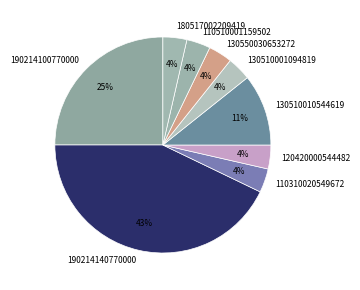

What is the largest slice in the pie chart?

190214140770000